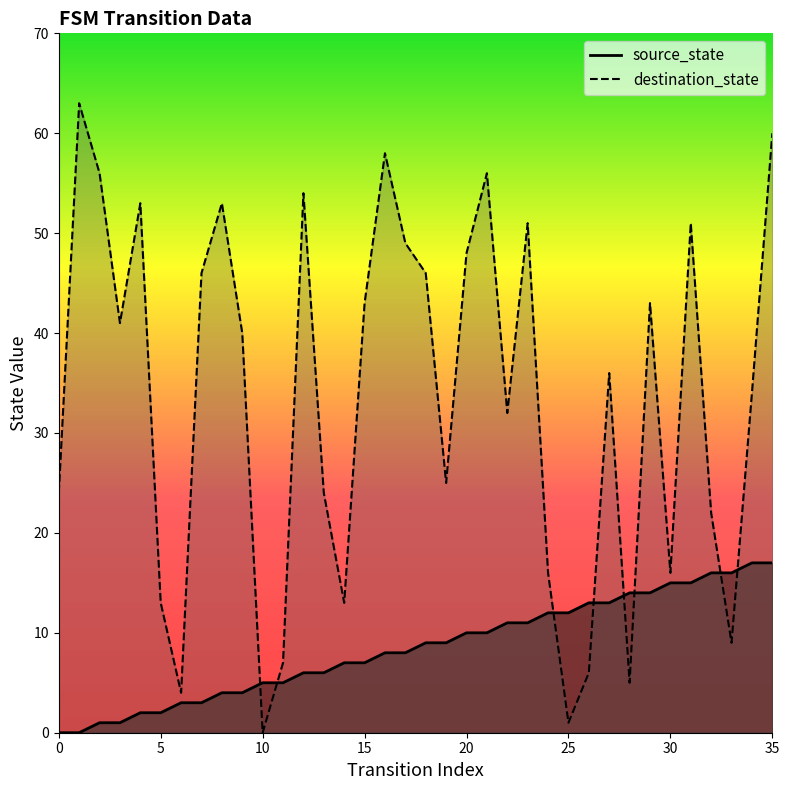

What is the sum of all destination_state values?

1198